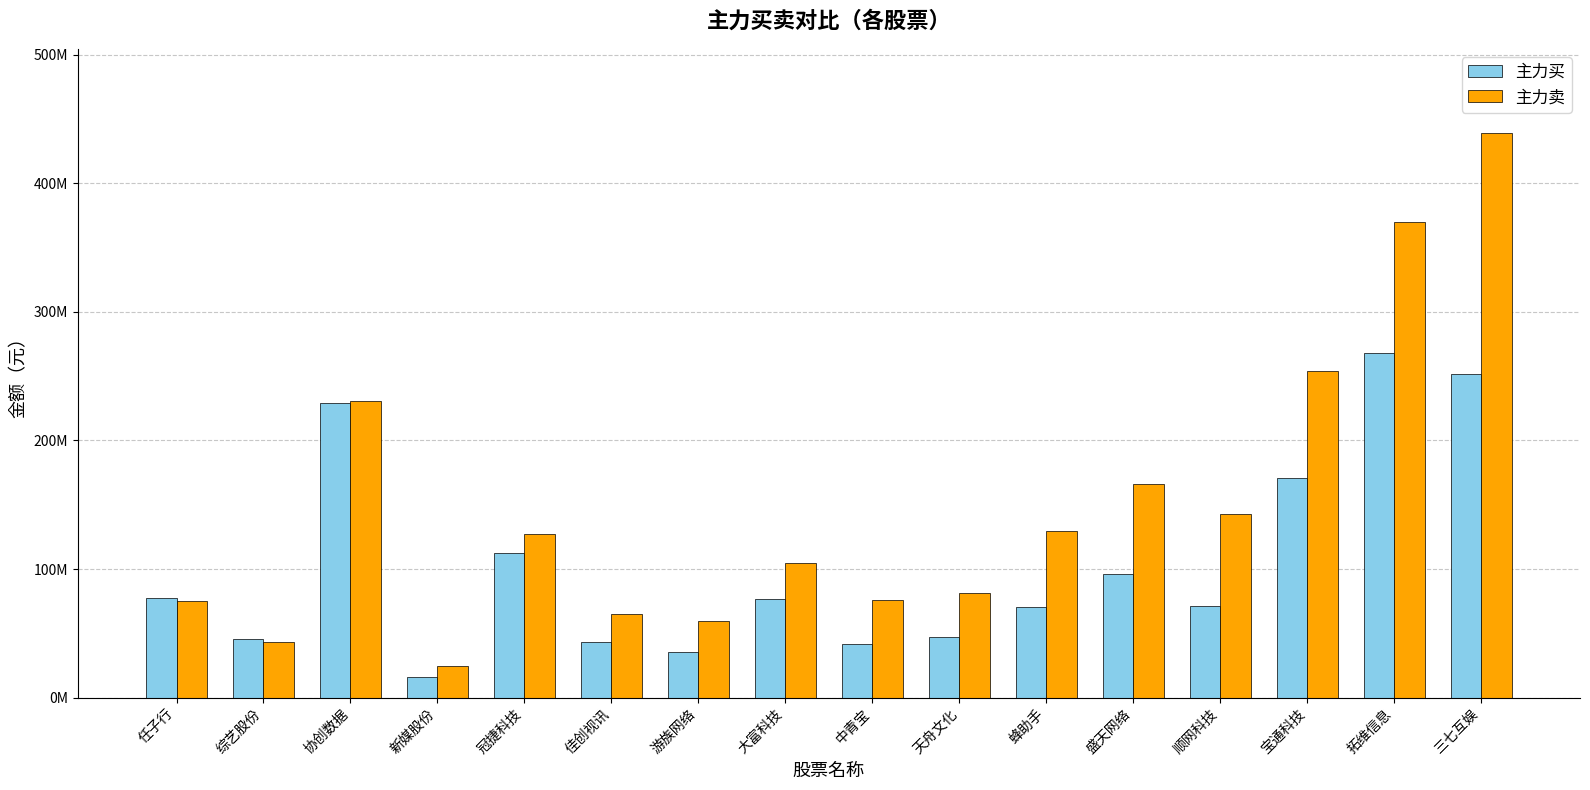

Which series has the largest total across all categories?

主力卖